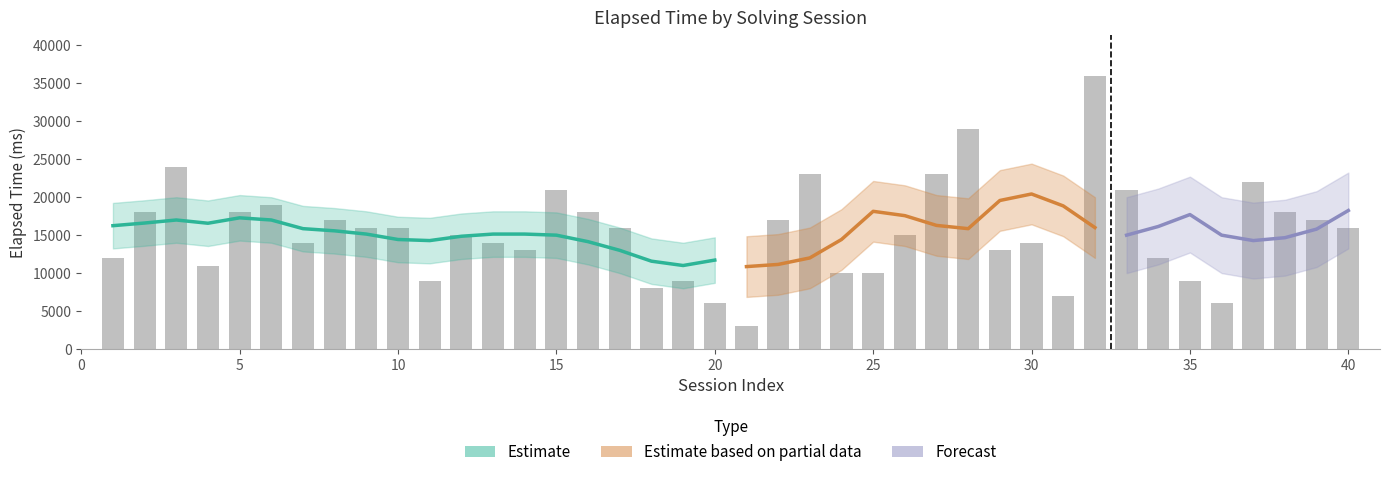

How many values are below 16000?

20